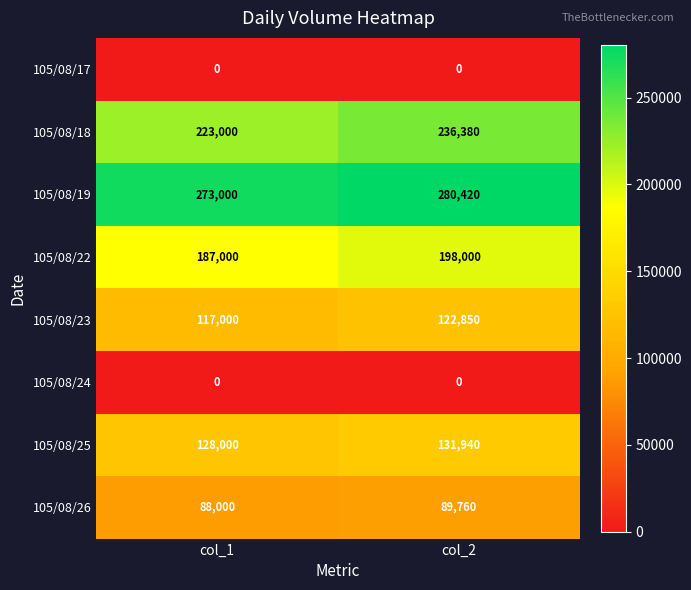

Is it true that 105/08/18 equals 147032 at col_1?

False